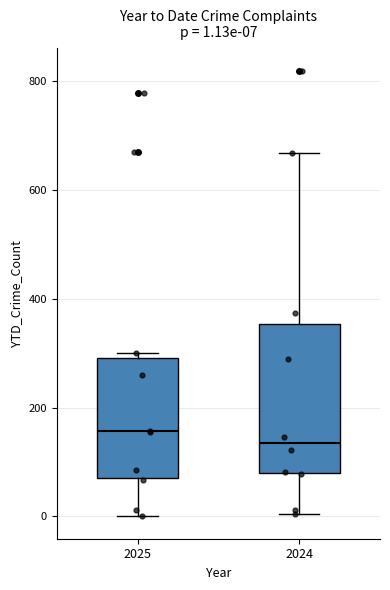

Comparing the boxes themselves (not the whiskers), which one is the tallest?

2024